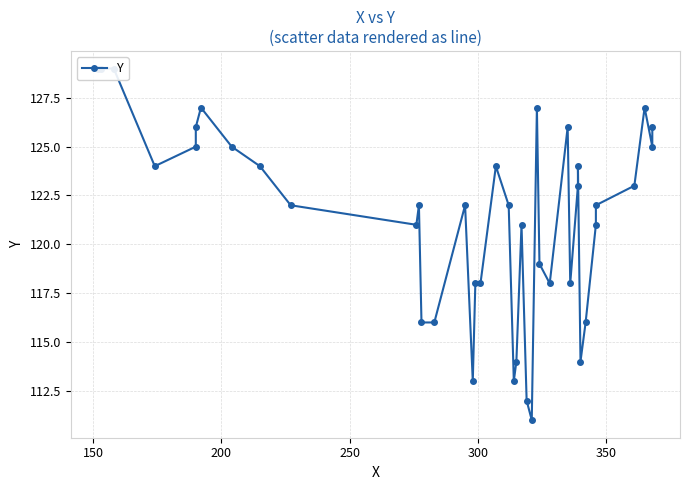

Reading right to left, list all the values displayed in this chart.

126	125	127	123	122	121	116	114	124	123	118	126	118	119	127	111	112	121	114	113	122	124	118	118	113	122	116	116	122	121	122	124	125	127	126	125	124	129	129	129